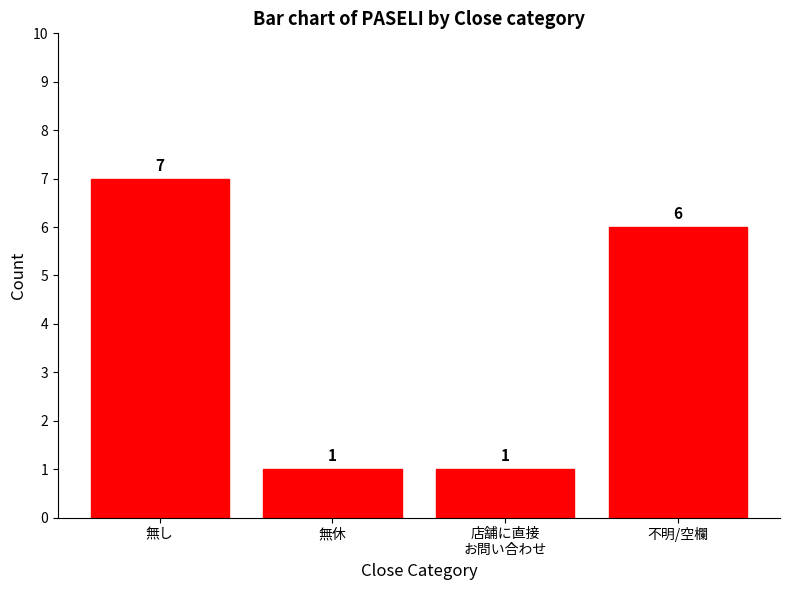

What is the change in value from 無し to 店舗に直接
お問い合わせ?

-6